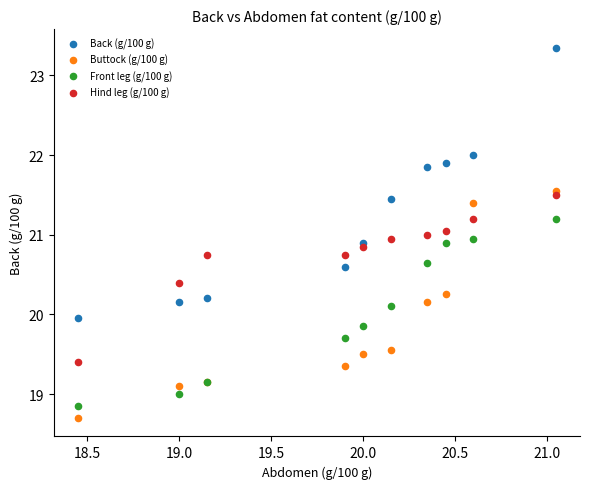

What are all the series names shown in the legend?

Back (g/100 g), Buttock (g/100 g), Front leg (g/100 g), Hind leg (g/100 g)